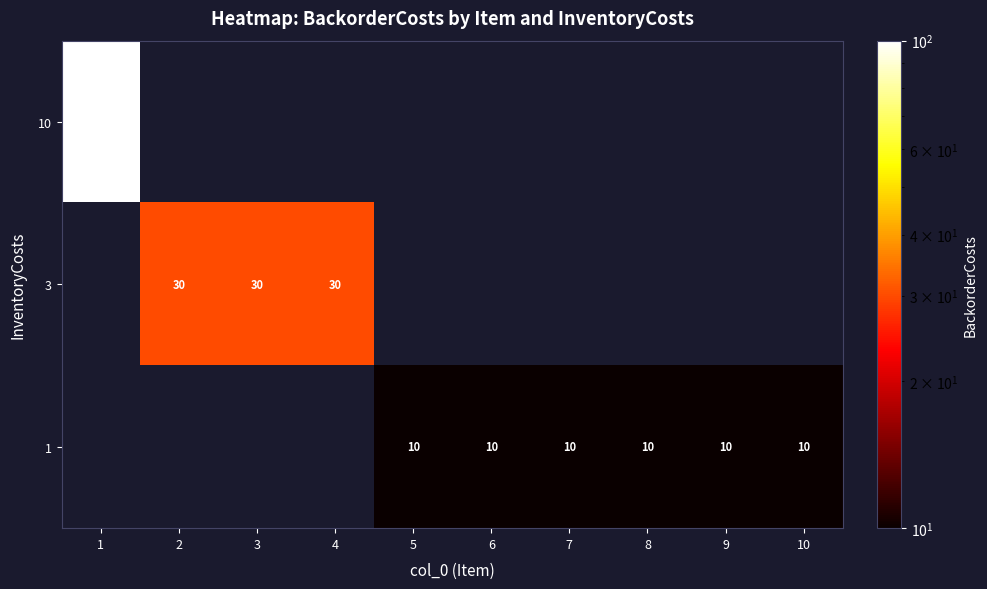

How many series are shown in this chart?

3